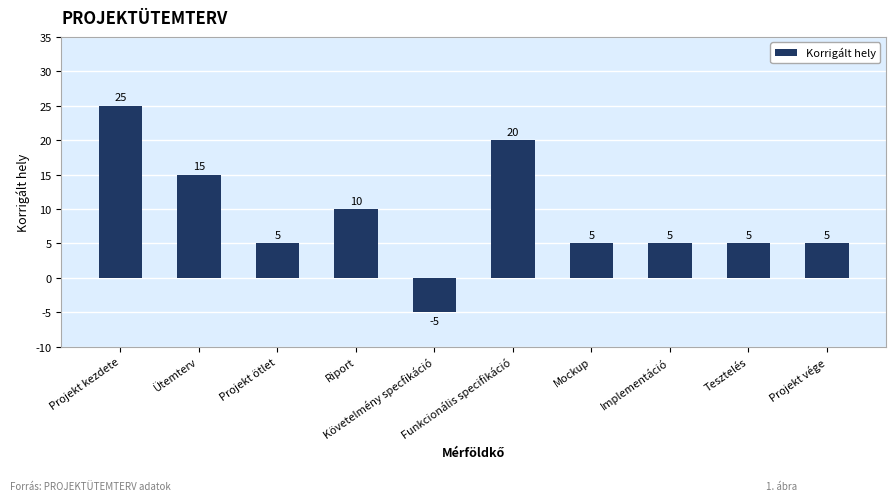

At which category does the chart reach its minimum across all series?

Követelmény specfikáció